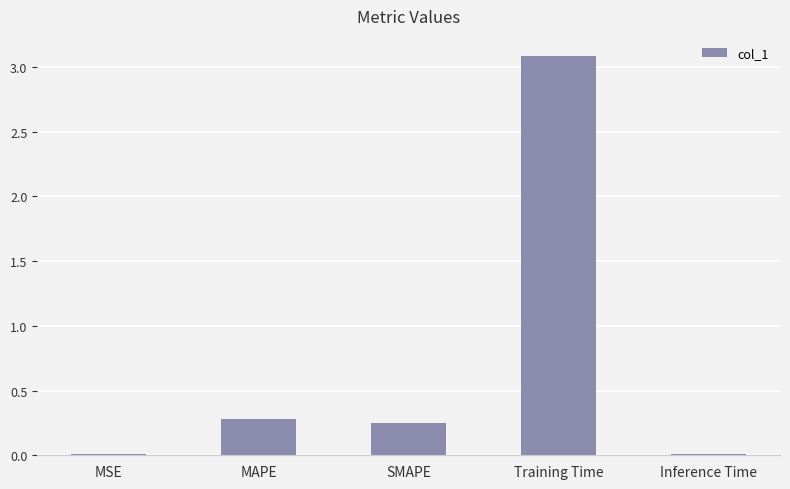

Where is the data nearest to the value 1?

MAPE